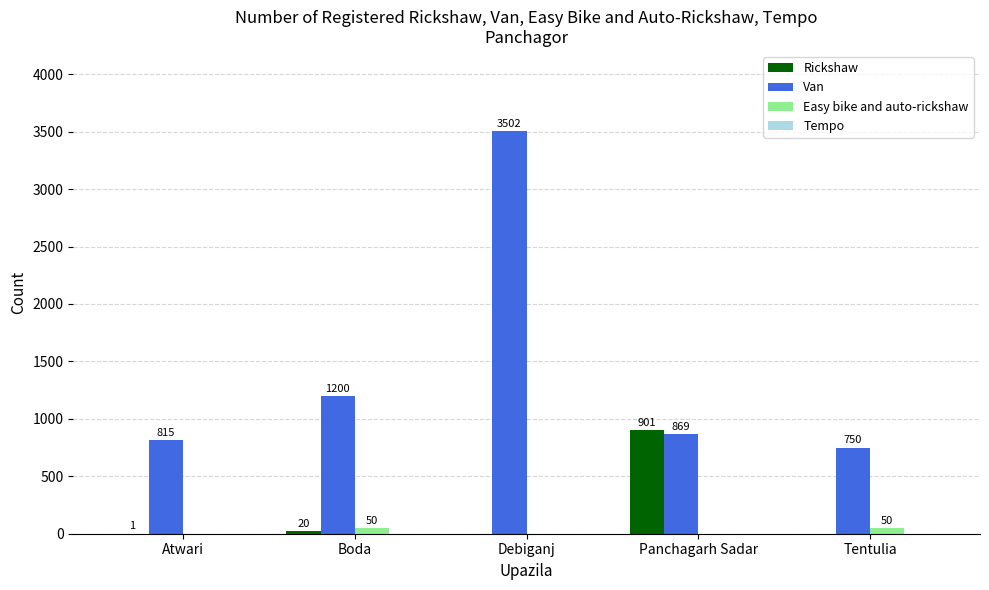

Which series has the largest total across all categories?

Van